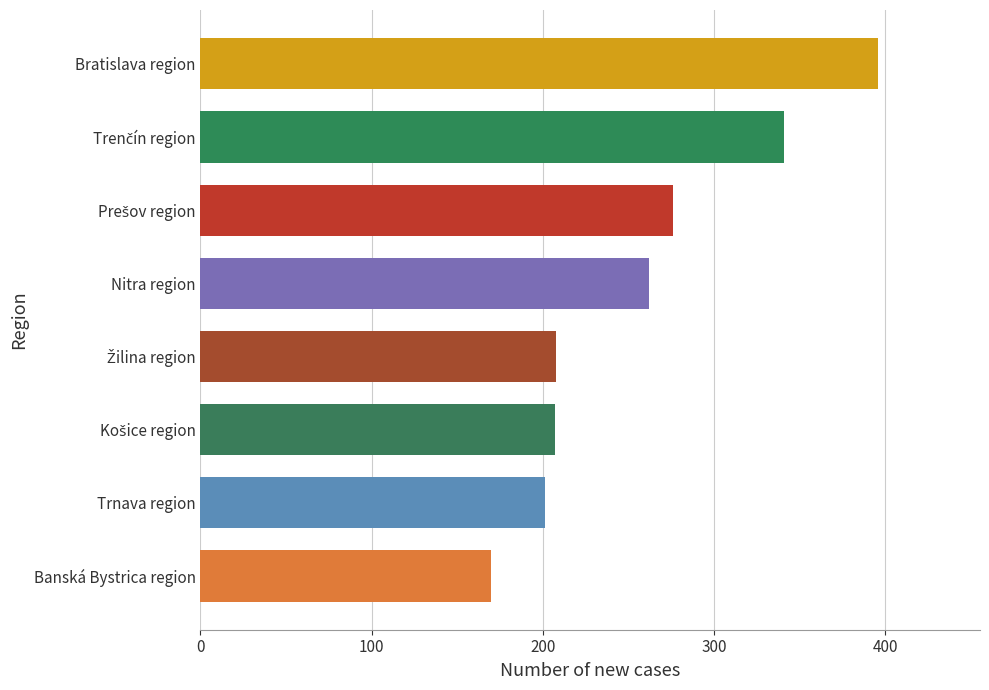

Between Trnava region and Bratislava region, which is larger?

Bratislava region